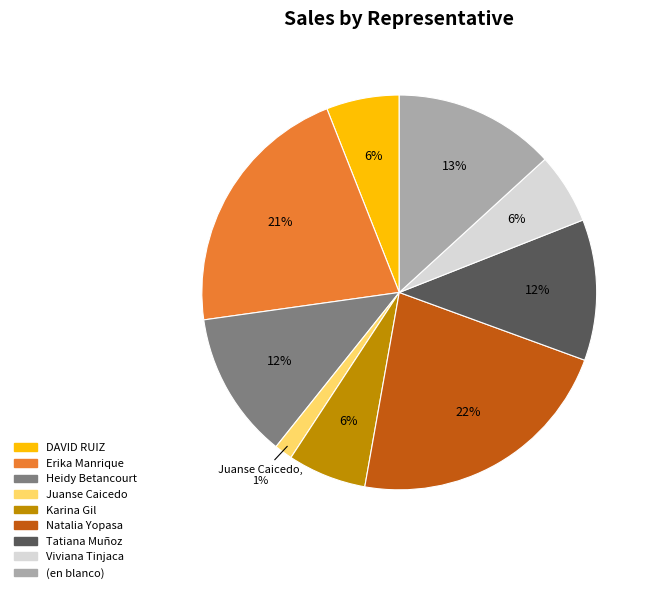

To the nearest percent, what portion does Tatiana Muñoz represent?

12%